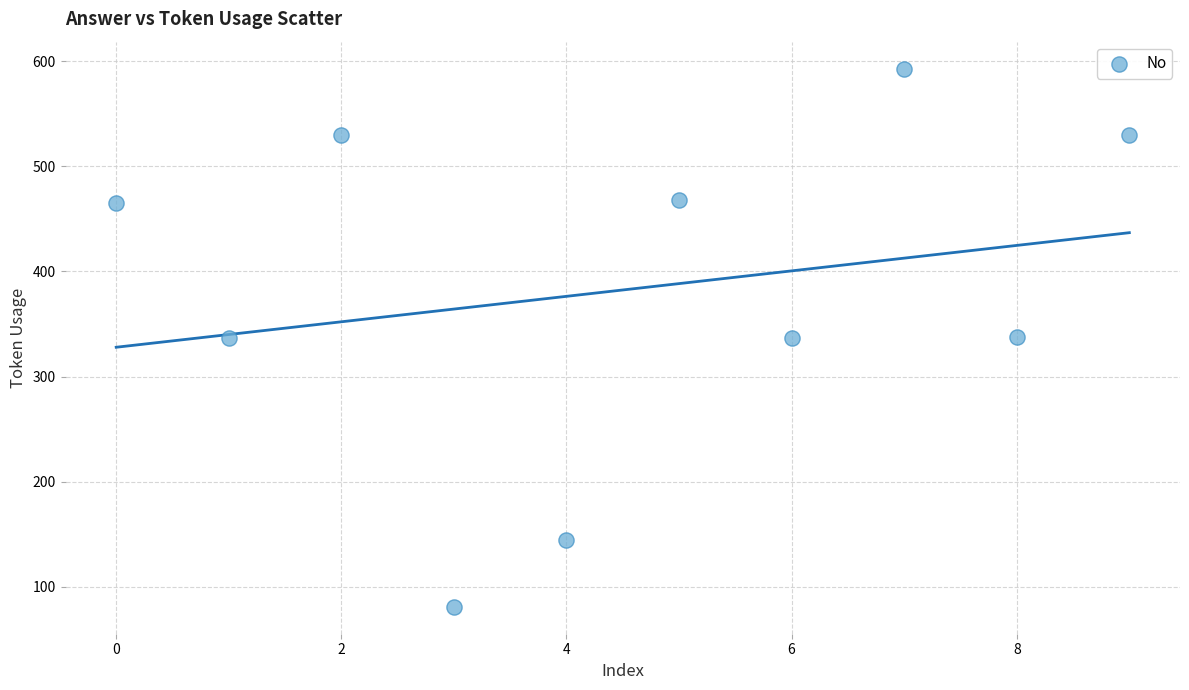

What is the range of Y values (max minus min)?

512